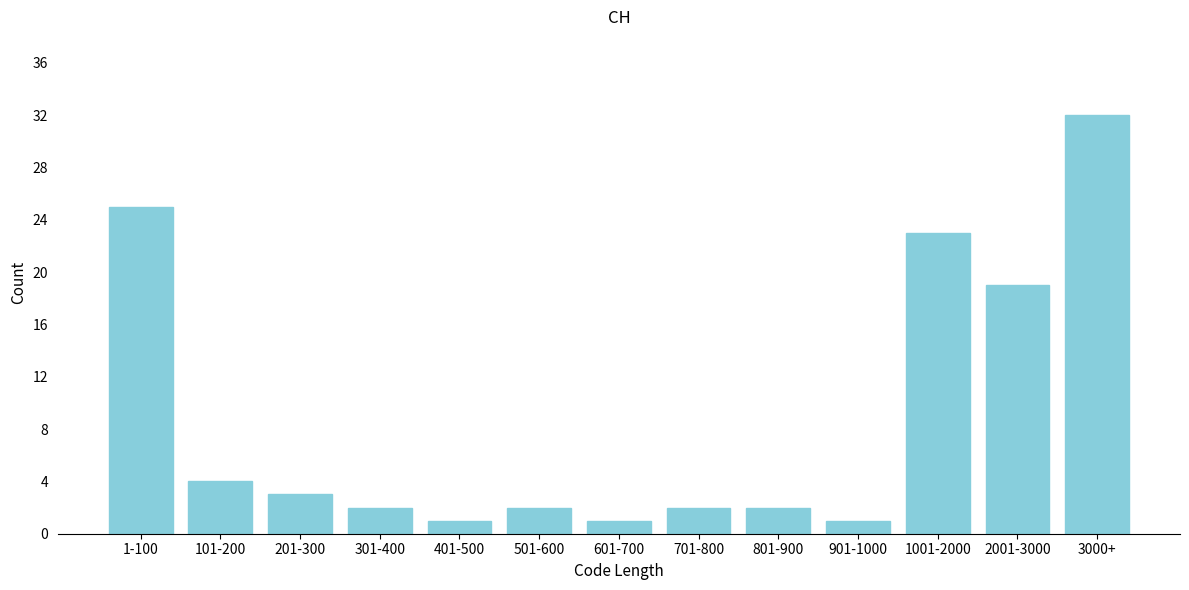

Reading left to right, list all the values displayed in this chart.

25	4	3	2	1	2	1	2	2	1	23	19	32